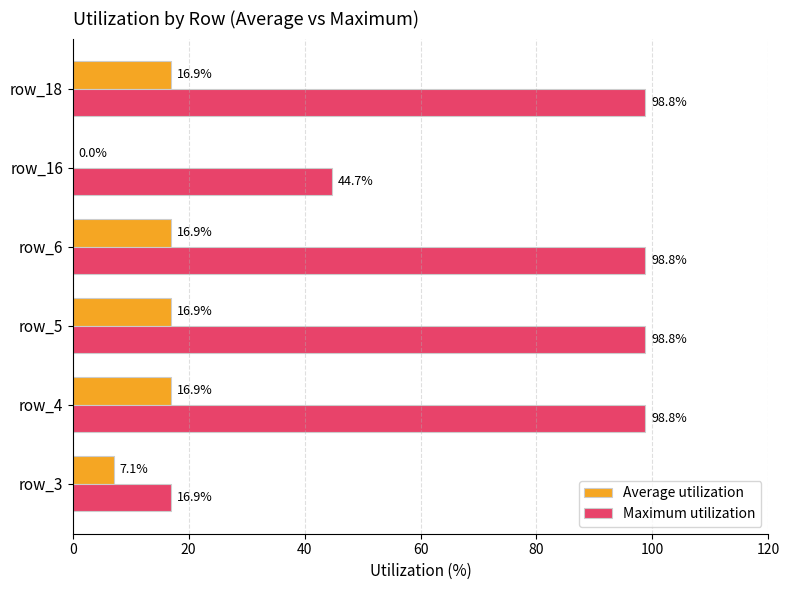

What is the sum of the Maximum utilization values at row_3 and row_5?

115.7